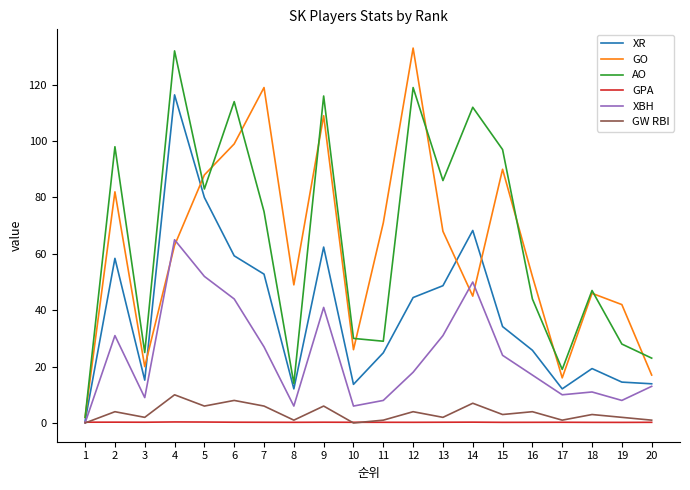

True or false: GW RBI has a value of 0.0 at 10.

True